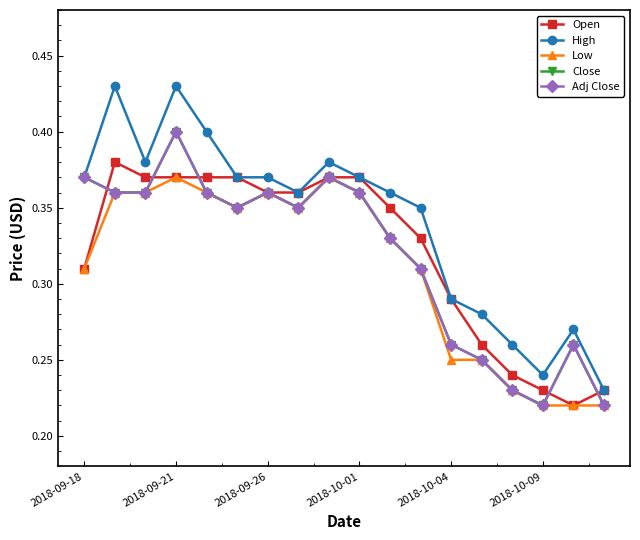

At which category does the chart reach its minimum across all series?

16